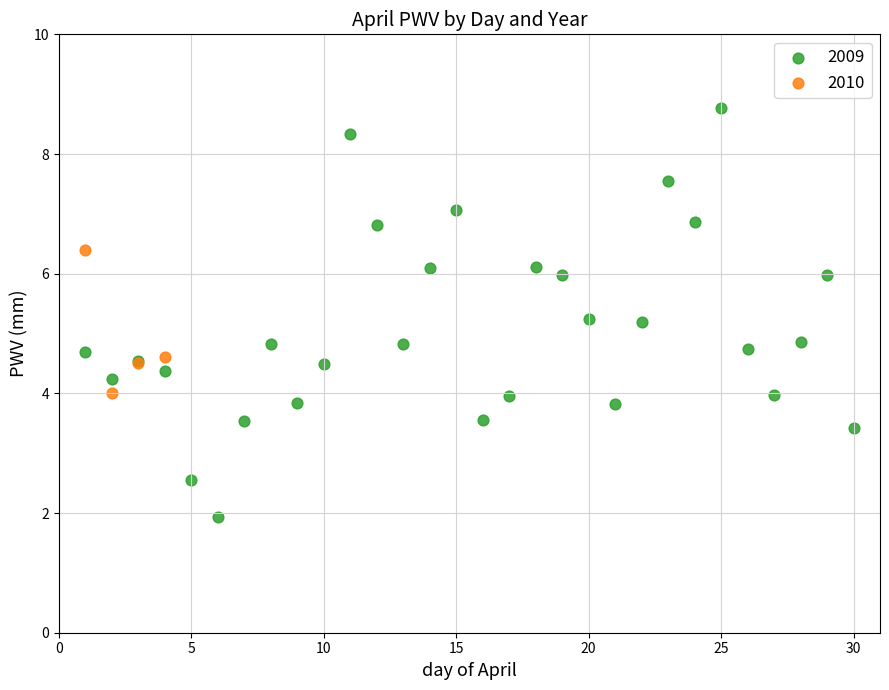

Which series contains the lowest Y value?

2009